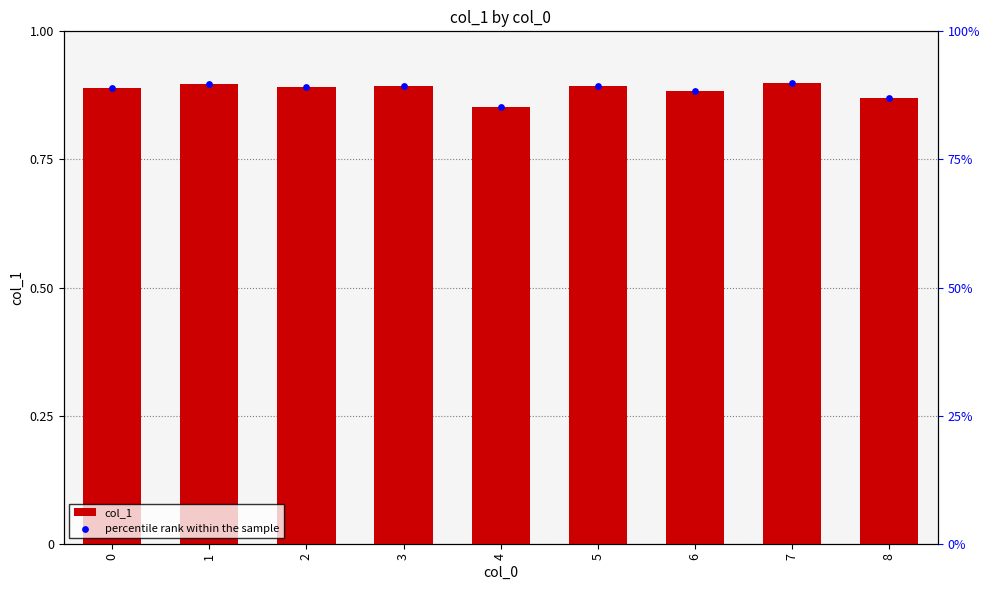

Which series has the largest total across all categories?

col_1